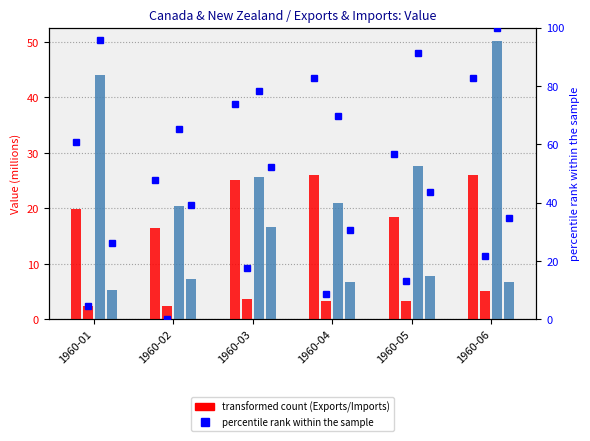

What is the average value of the Canada Imports series?

31.4